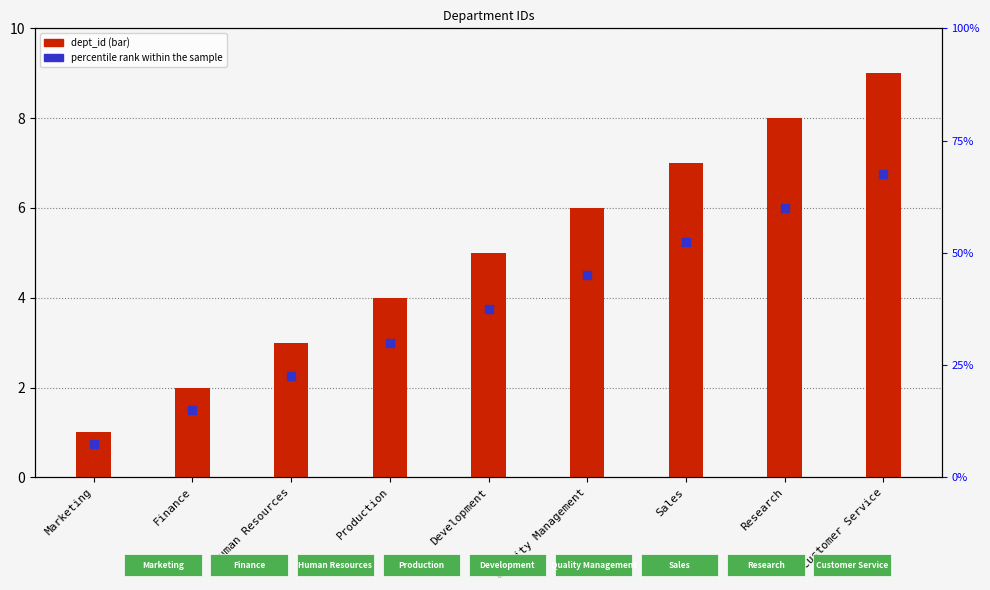

Which series has the largest total across all categories?

dept_id